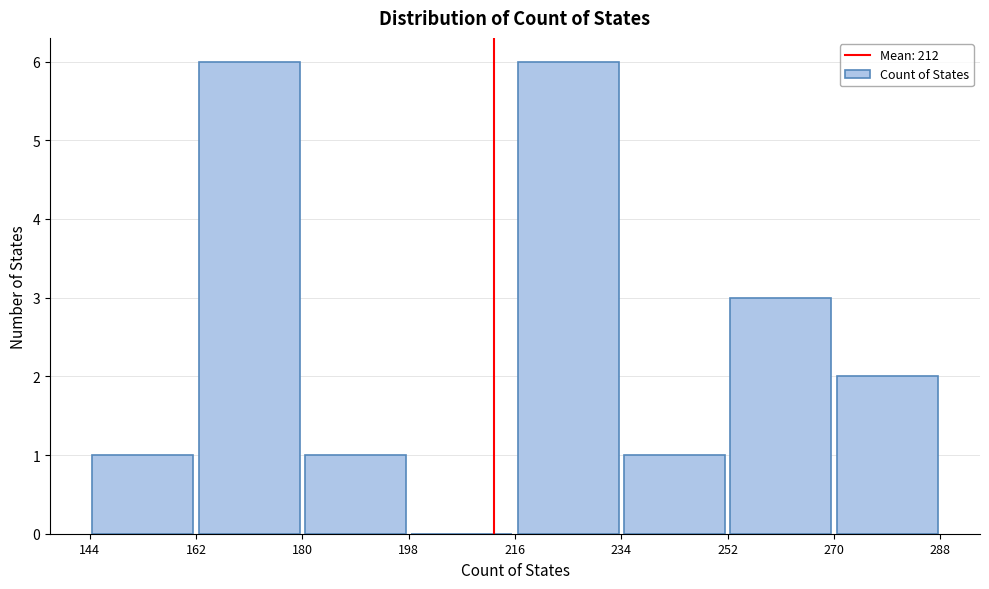

How tall is the bar that spans 180 to 198 on the x-axis? The values are not printed on the chart, so give them approximately, as read against the axis.

1